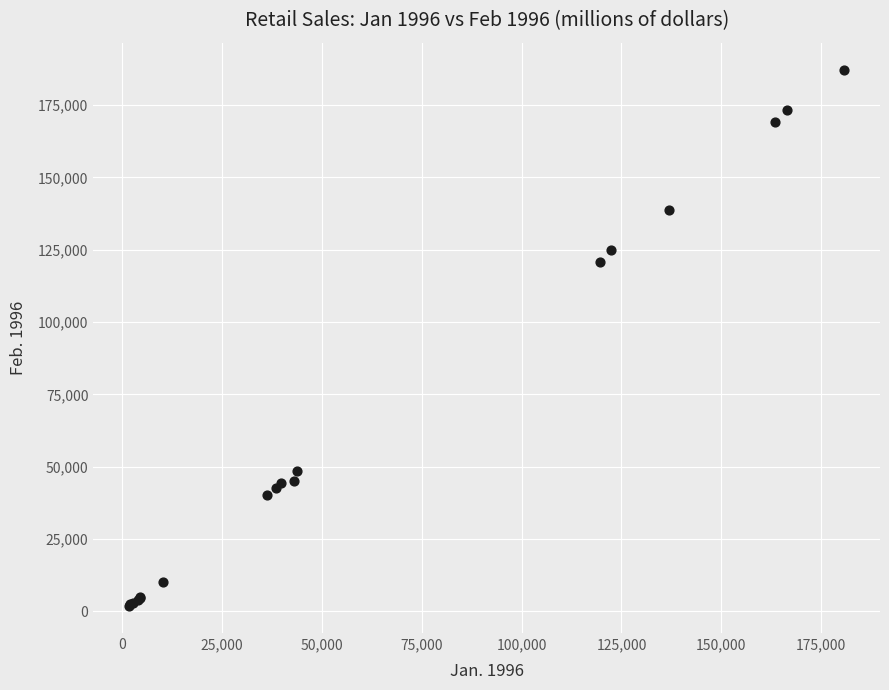

What Y value in the scatter plot is closest to 94532?

120800